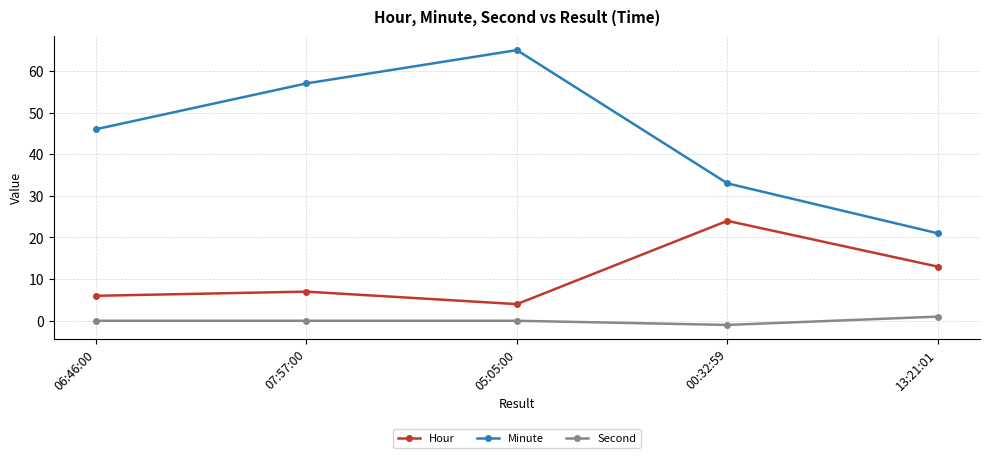

What is the value of the Minute point at the 3rd from the left?

65